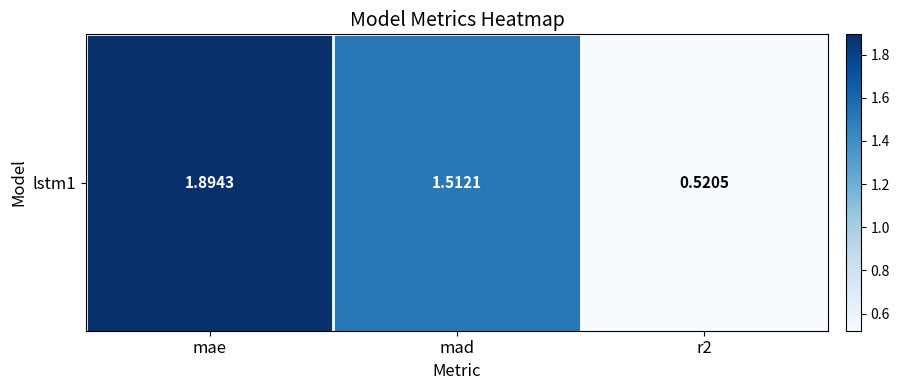

Where is the data nearest to the value 1?

r2